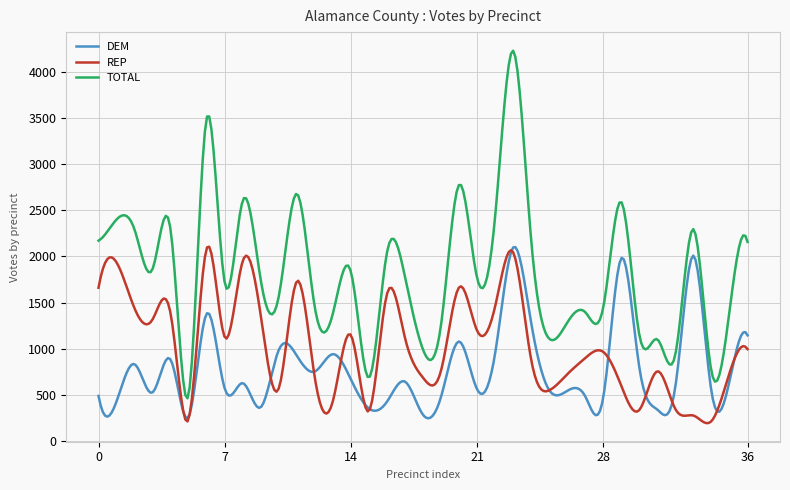

Which series has the widest spread of values?

TOTAL